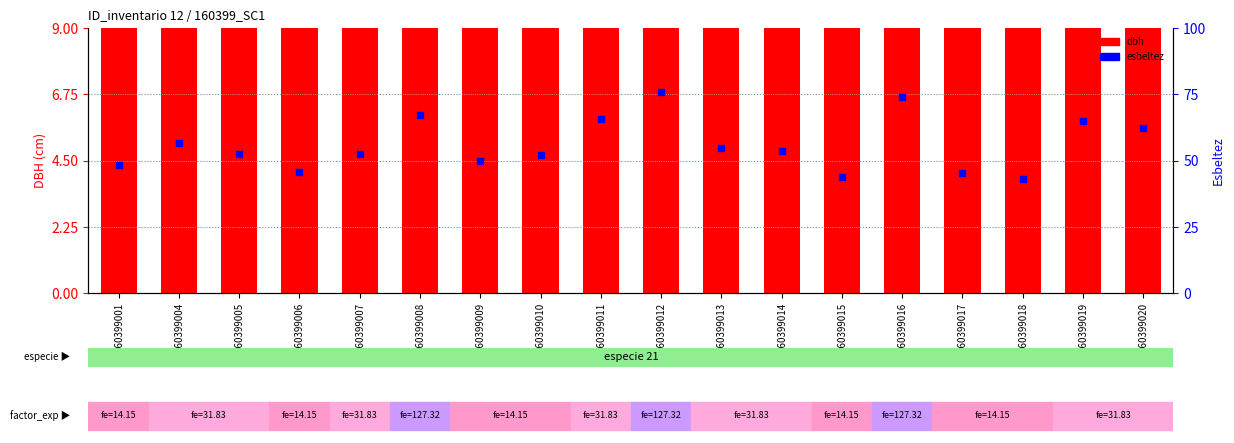

At which category is the sum across all series the highest?

160399012